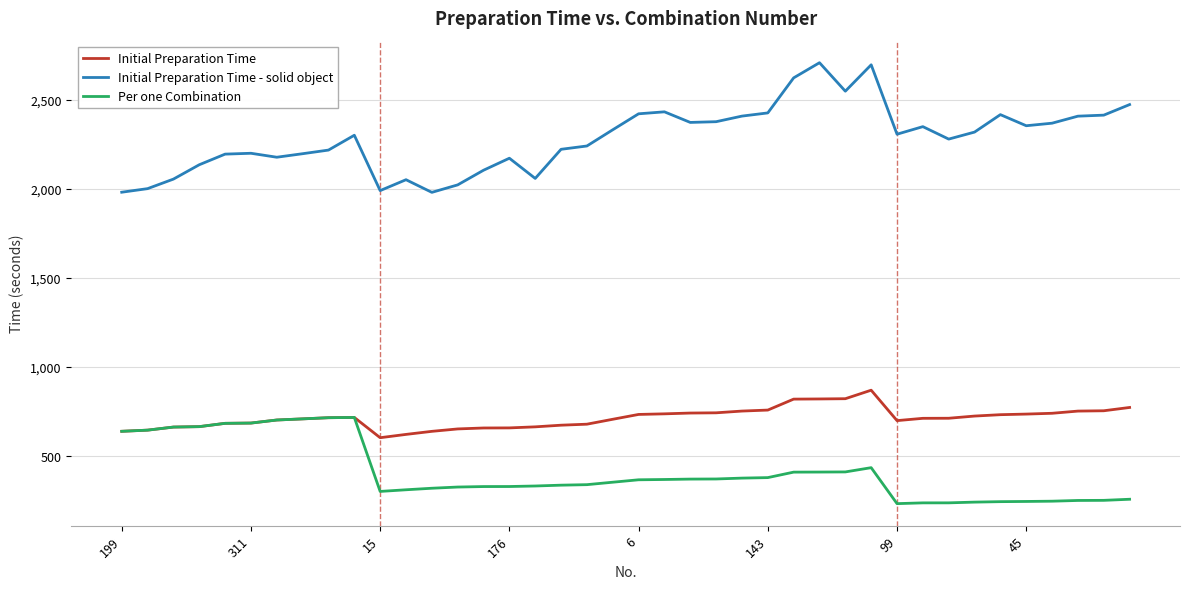

Rank the series by their maximum value, from highest to lowest.

Initial Preparation Time - solid object, Initial Preparation Time, Per one Combination